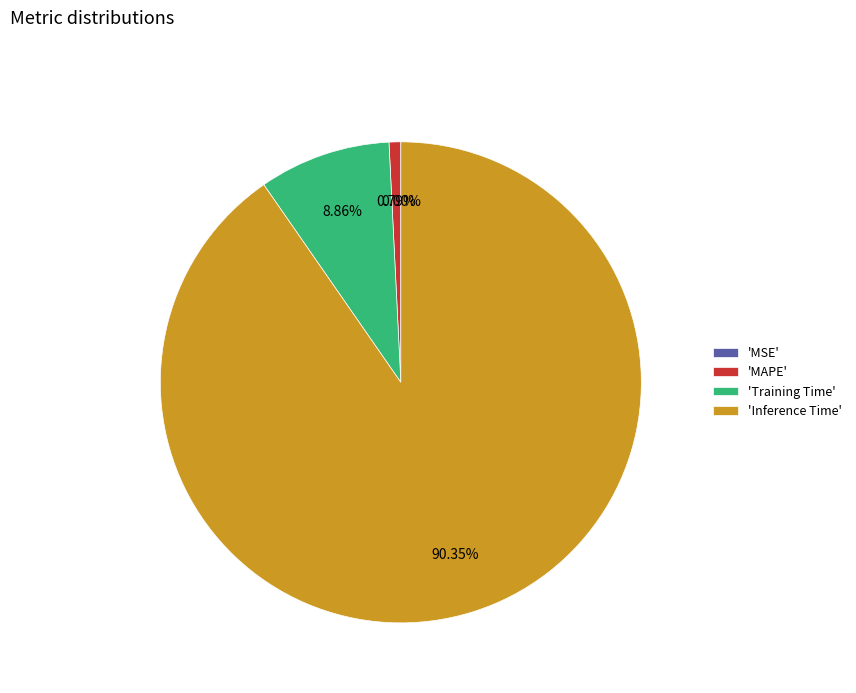

What is the largest slice in the pie chart?

Inference Time